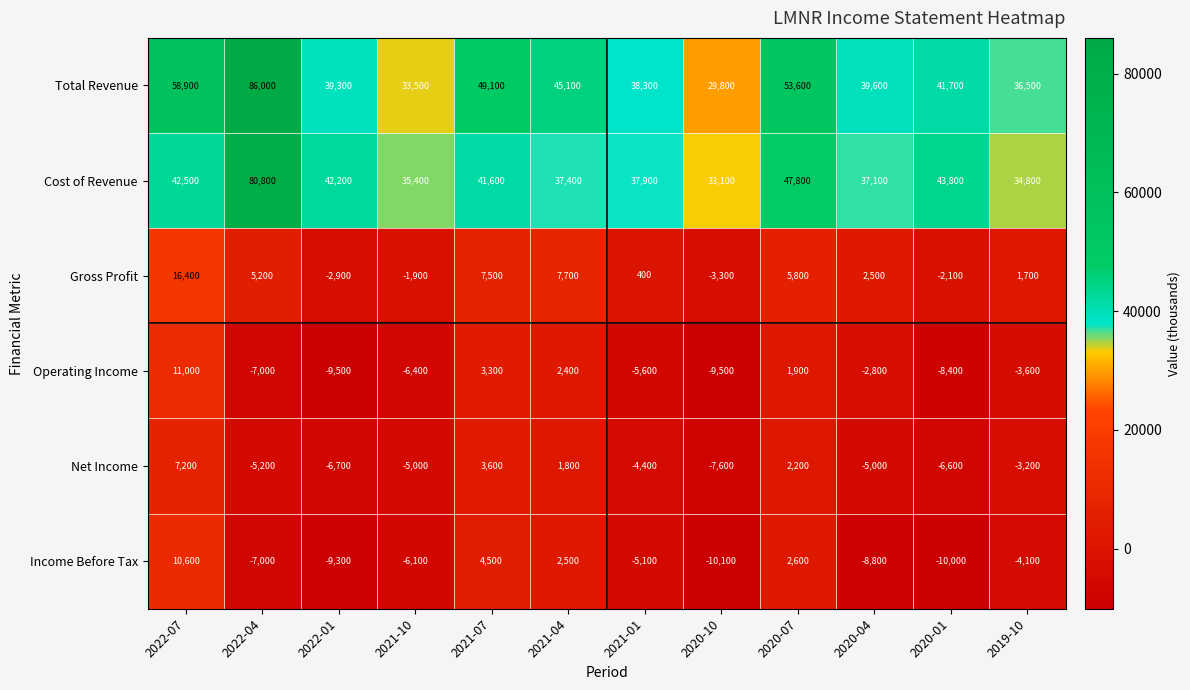

Read the Cost of Revenue value at 2022-07.

42500